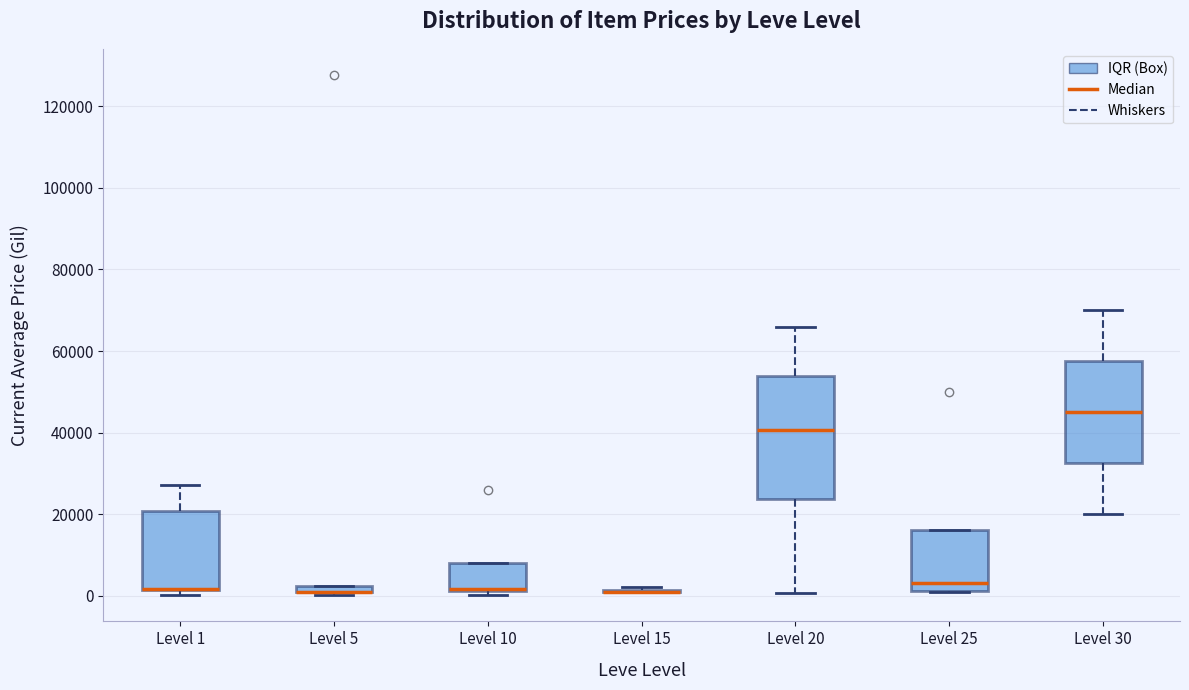

Where is the upper edge of the box for Level 10 on the y-axis? The values are not printed on the chart, so give them approximately, as read against the axis.

8000